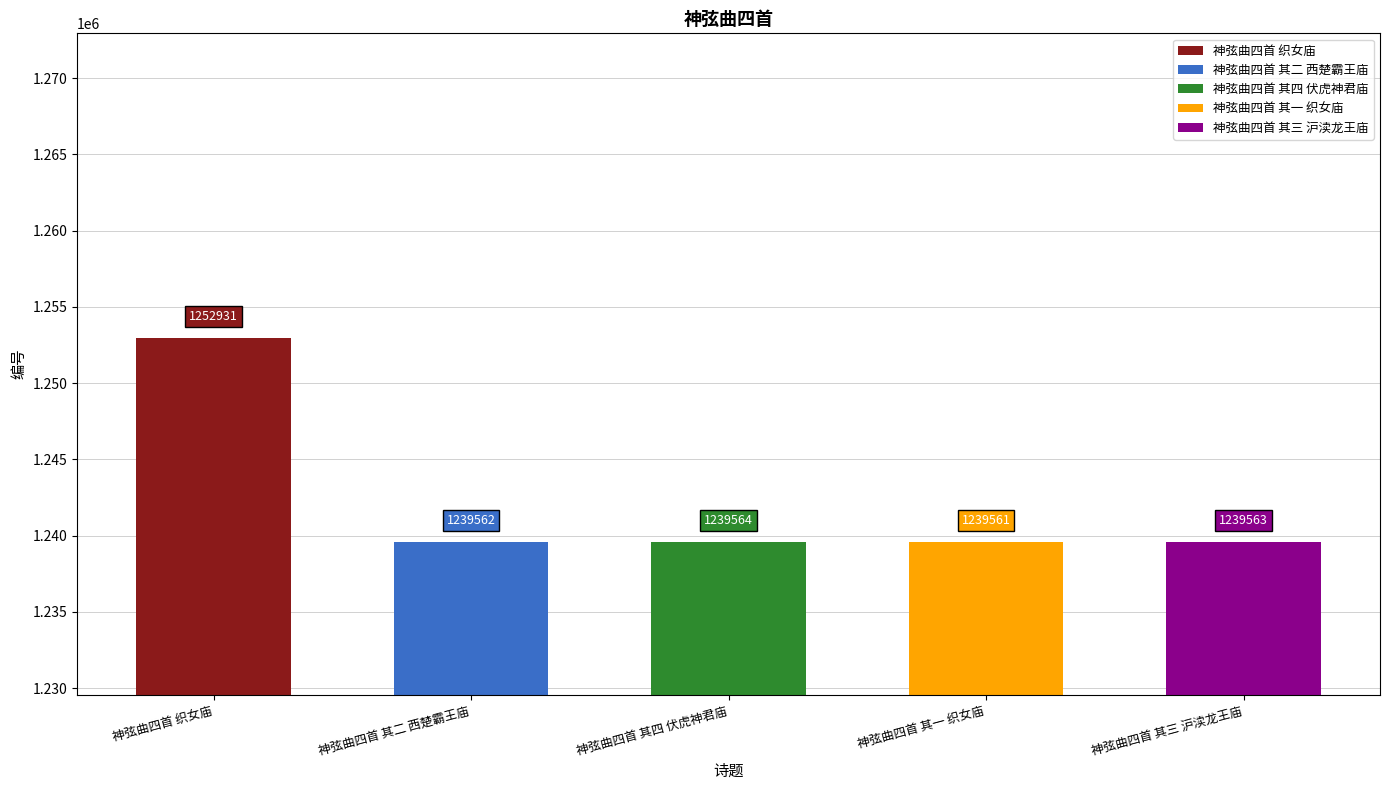

Is it true that the value at 神弦曲四首 其四 伏虎神君庙 is 1239564?

True